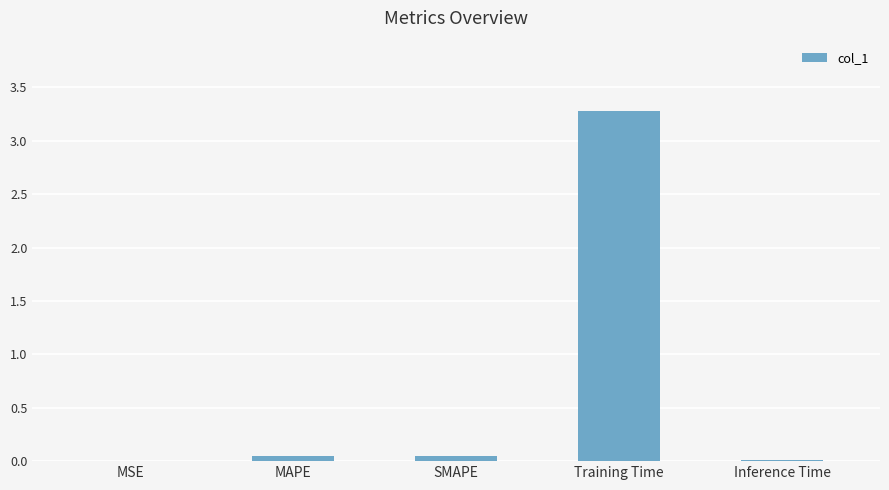

What is the change in value from SMAPE to Training Time?

+3.2